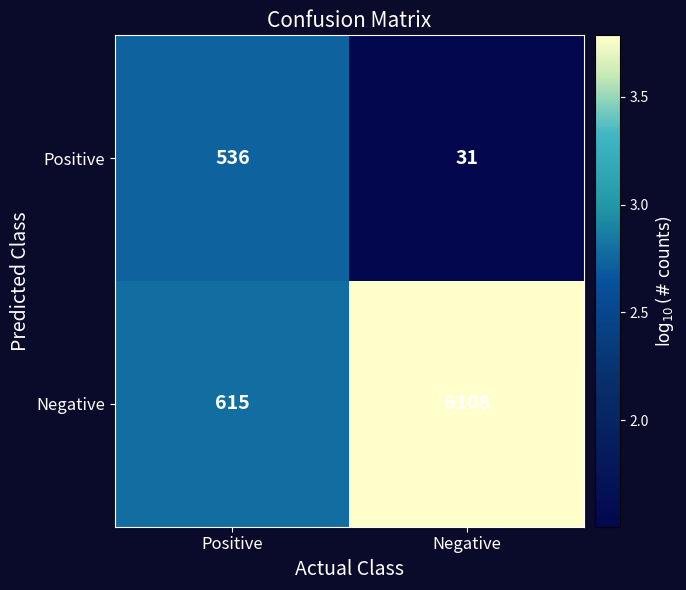

How many data points in Negative are less than 6108?

1